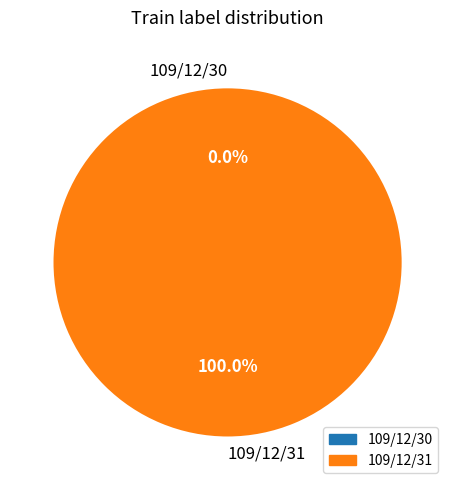

Does 109/12/31 represent more than half of the total?

Yes